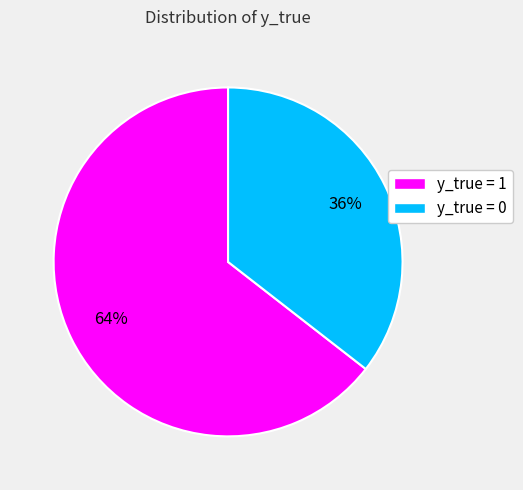

Is there a majority slice in this chart?

Yes